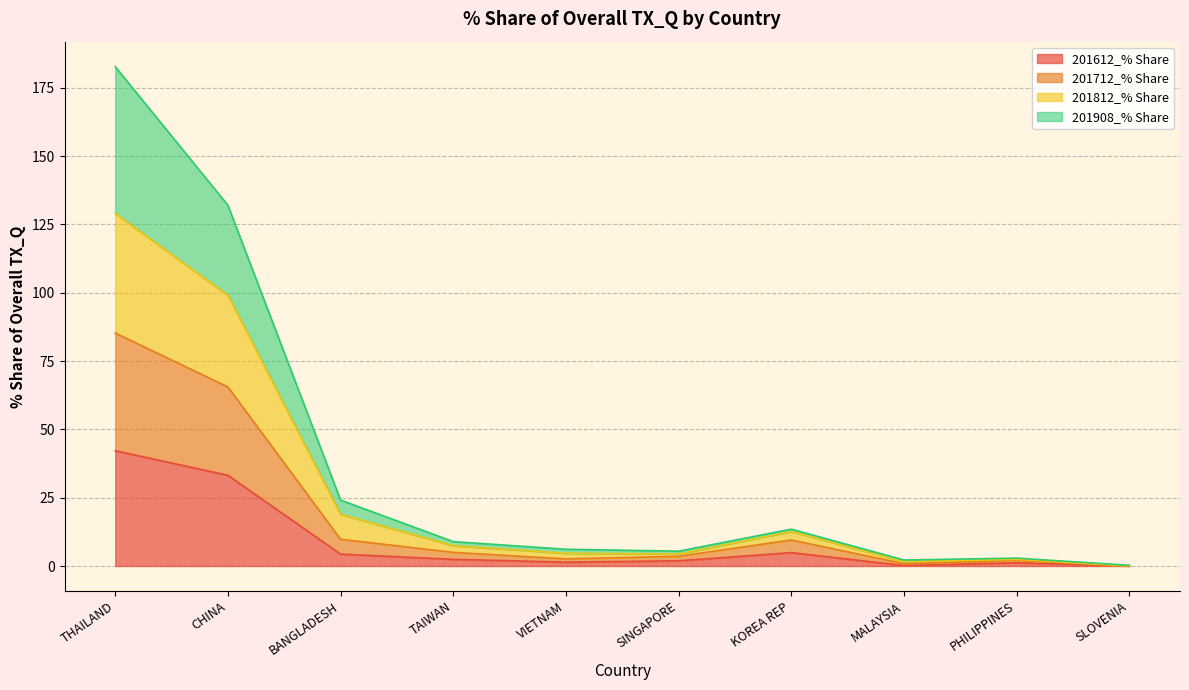

Reading left to right, list all the values displayed in this chart.

201612_% Share: THAILAND=42.2	CHINA=33.2	BANGLADESH=4.4	TAIWAN=2.4	VIETNAM=1.4	SINGAPORE=1.9	KOREA REP=4.9	MALAYSIA=0.2	PHILIPPINES=1.2	SLOVENIA=0.0
201712_% Share: THAILAND=85.2	CHINA=65.5	BANGLADESH=9.8	TAIWAN=5.0	VIETNAM=2.6	SINGAPORE=3.6	KOREA REP=9.5	MALAYSIA=0.8	PHILIPPINES=2.0	SLOVENIA=0.0
201812_% Share: THAILAND=129.0	CHINA=99.1	BANGLADESH=18.9	TAIWAN=7.4	VIETNAM=4.6	SINGAPORE=4.4	KOREA REP=12.6	MALAYSIA=1.6	PHILIPPINES=2.4	SLOVENIA=0.0
201908_% Share: THAILAND=182.7	CHINA=132.0	BANGLADESH=24.1	TAIWAN=8.9	VIETNAM=6.1	SINGAPORE=5.4	KOREA REP=13.5	MALAYSIA=2.2	PHILIPPINES=2.9	SLOVENIA=0.3